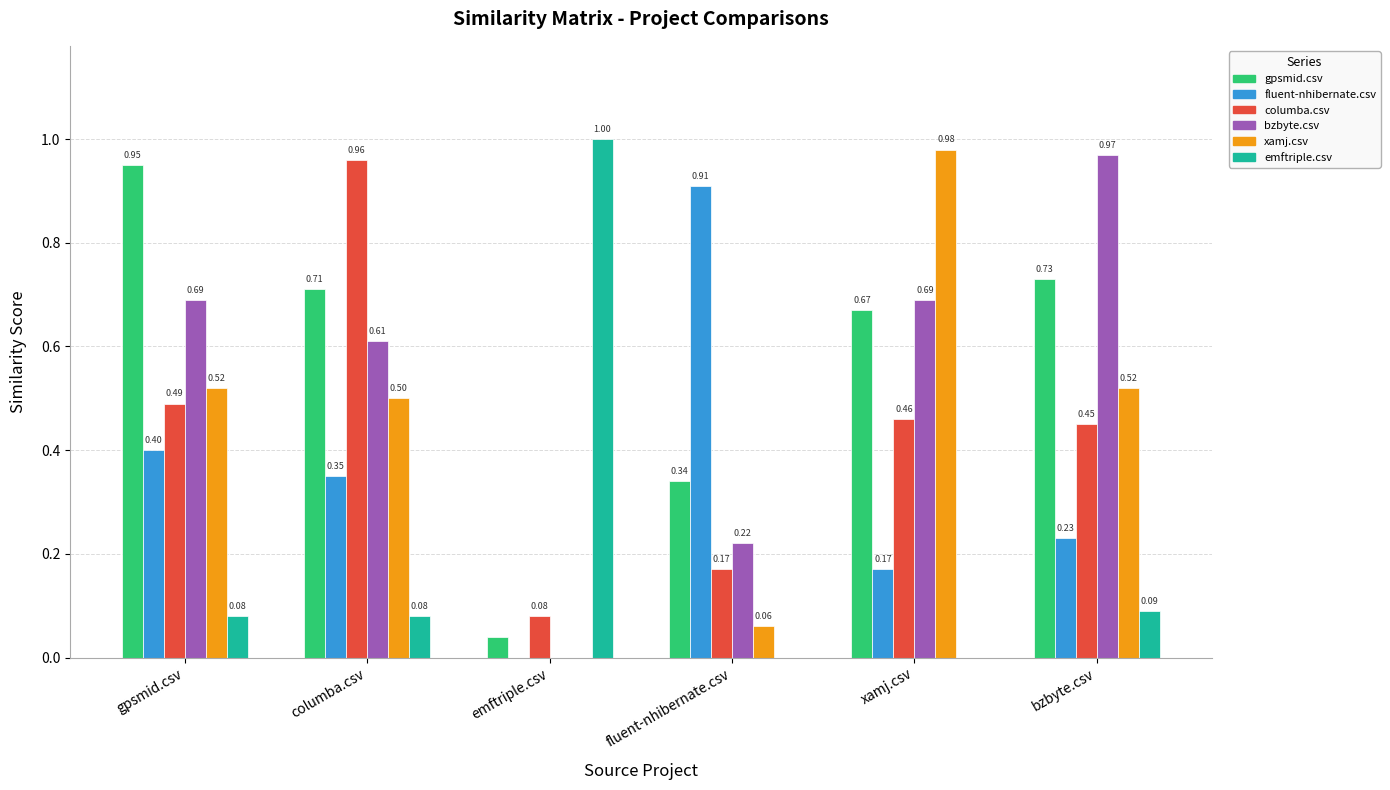

What is the sum of all gpsmid.csv values?

3.4